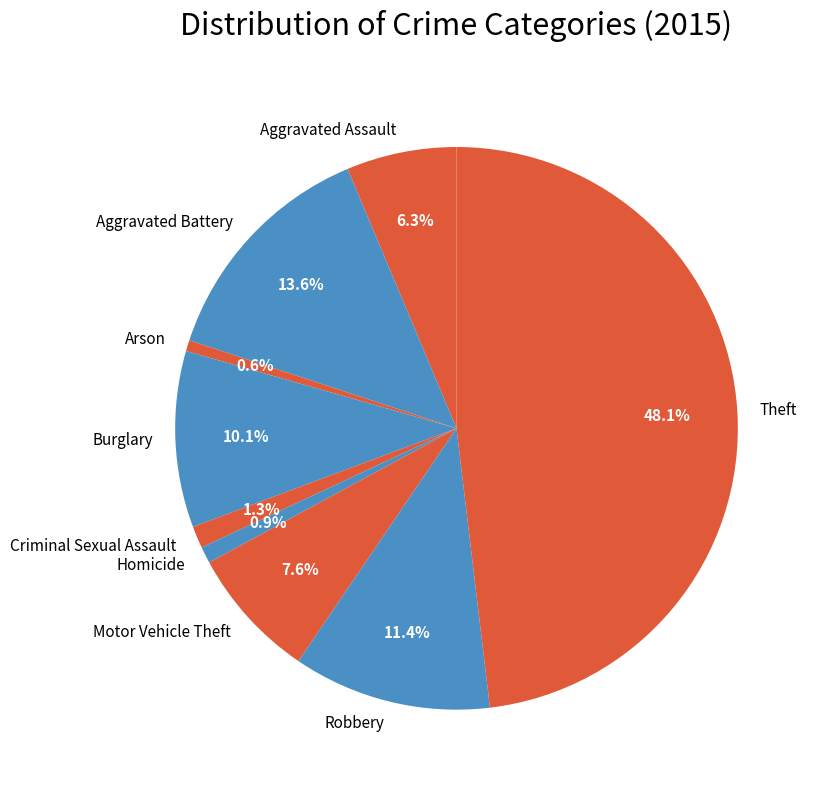

Which category has the biggest portion of the pie?

Theft